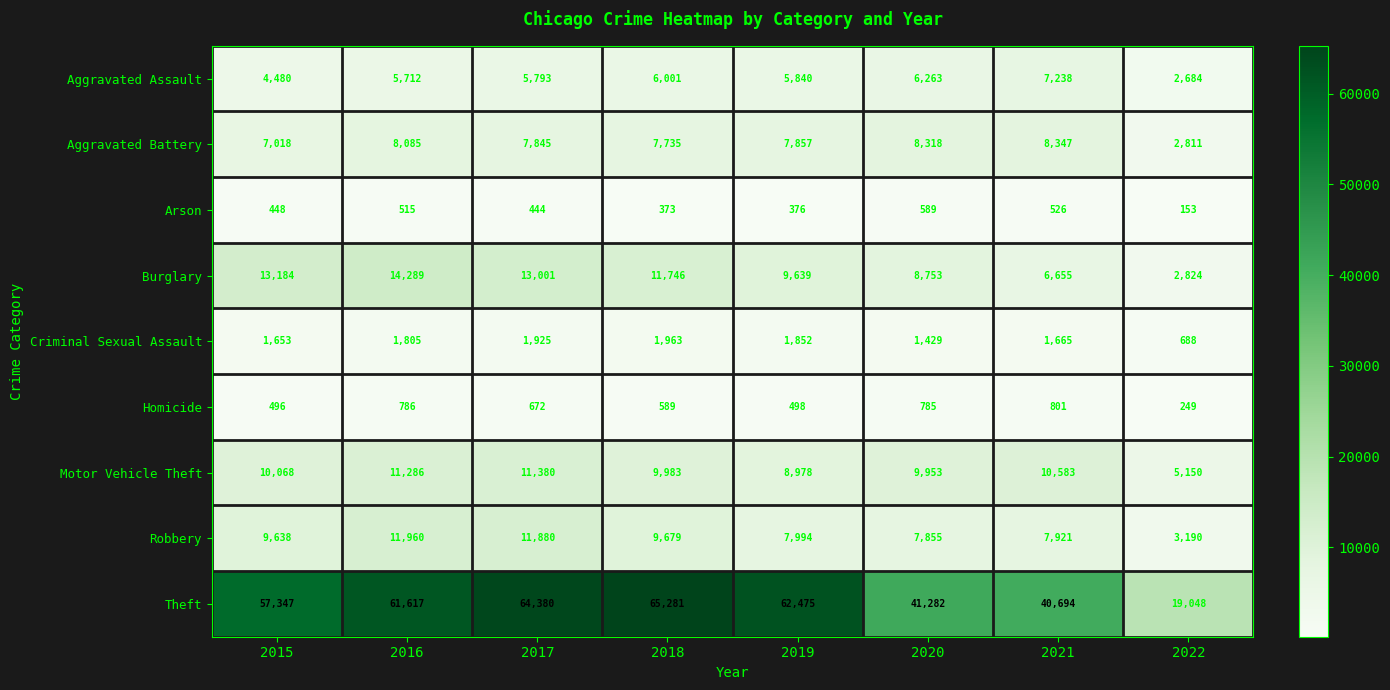

The value of Robbery at 2021 is 2361. True or false?

False